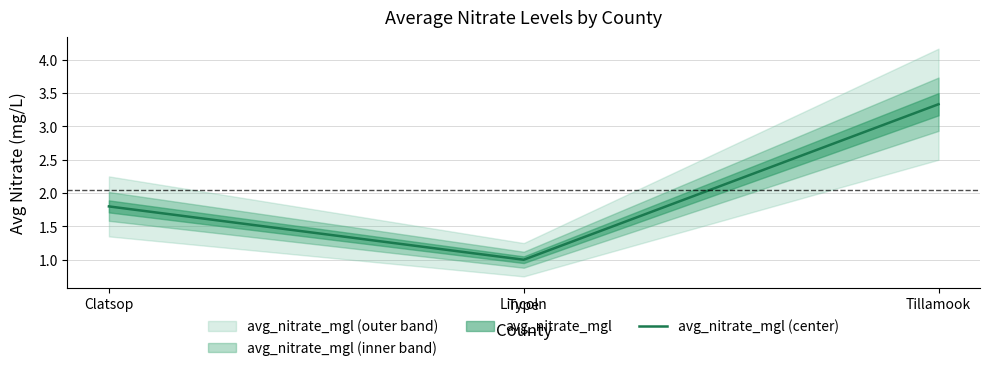

What is the sum of all values?

6.1